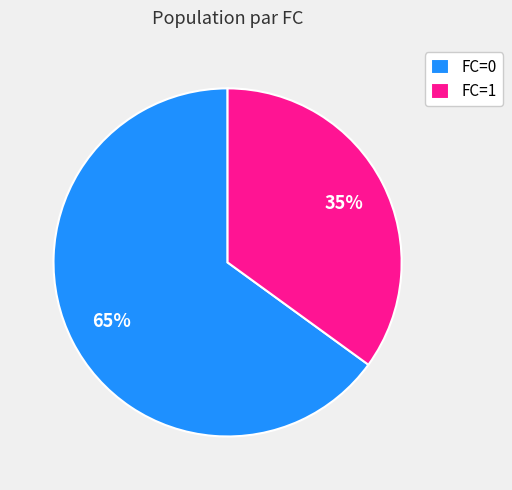

To the nearest percent, what is the difference between the FC=0 and FC=1 slice percentages?

30%